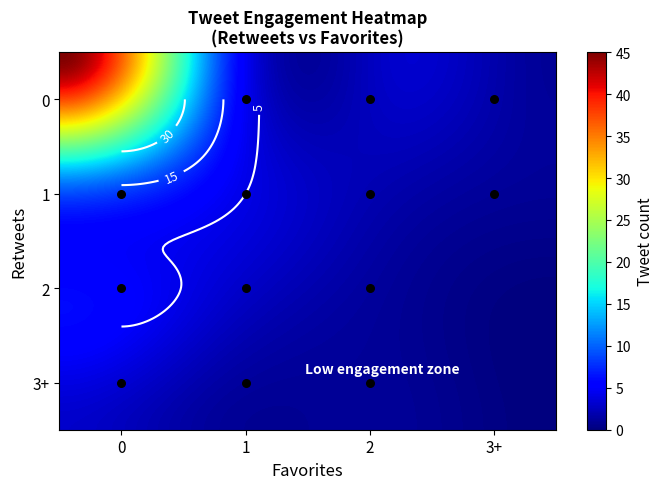

What is the difference between the second highest and second lowest values?

12